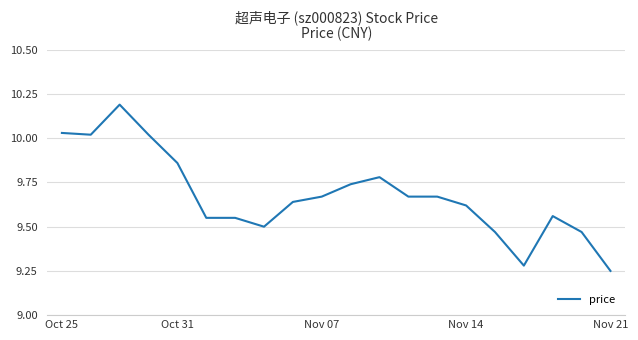

What is the maximum value shown in the chart?

10.2